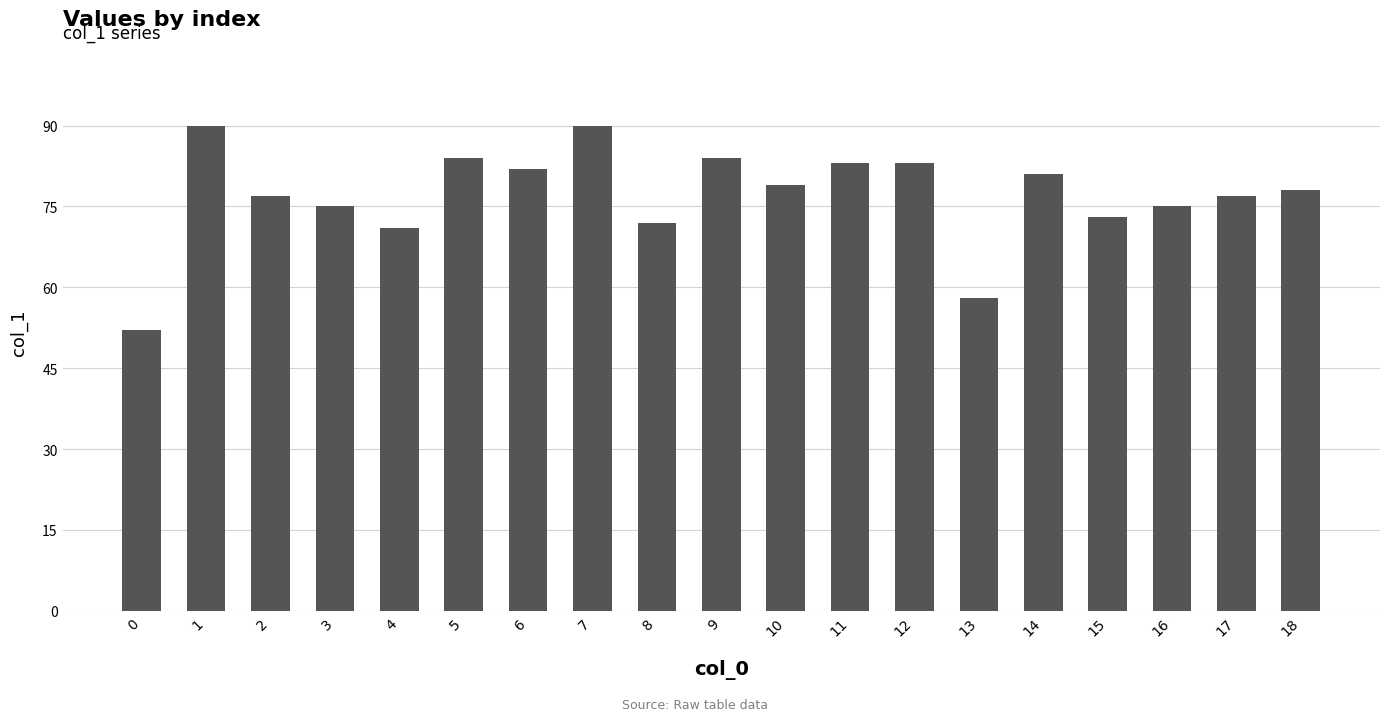

What is the maximum value shown in the chart?

90